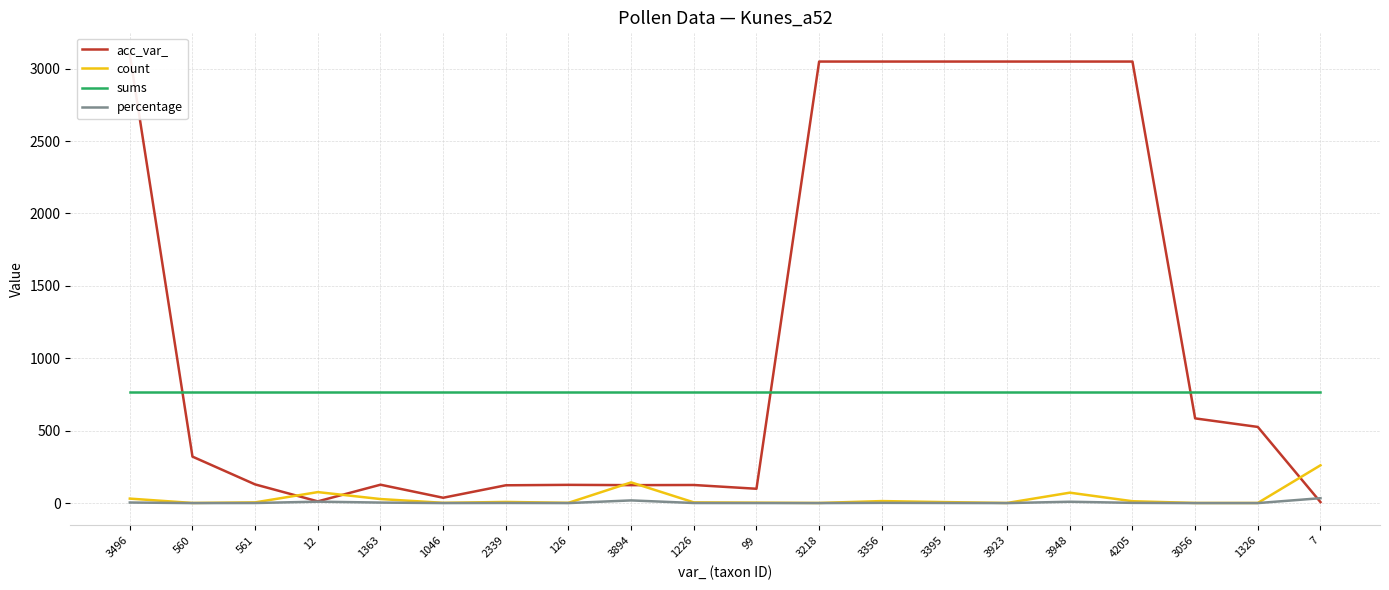

What is the sum of the count values at 2339 and 1326?

9.0